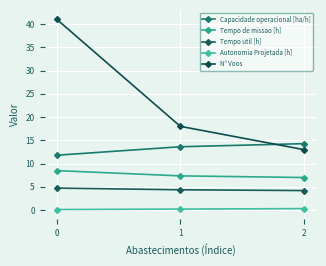

How many lines are shown in the chart?

5